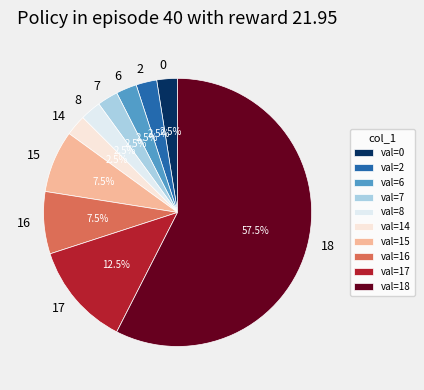

How many slices are in this pie chart?

10